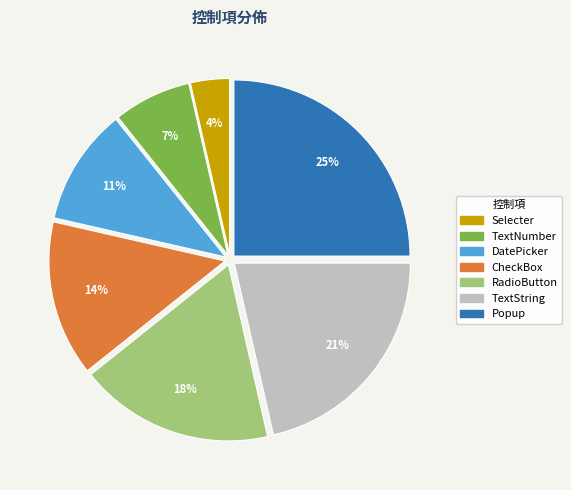

Do TextString and Selecter together represent more than half of the pie?

No